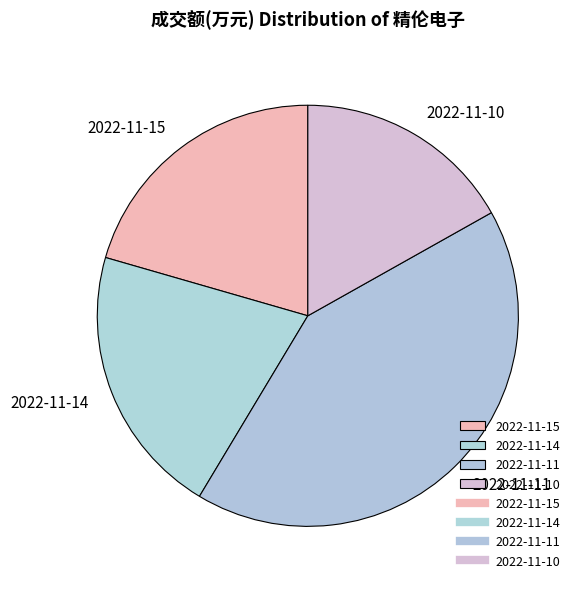

What is the smallest slice in the pie chart?

2022-11-10